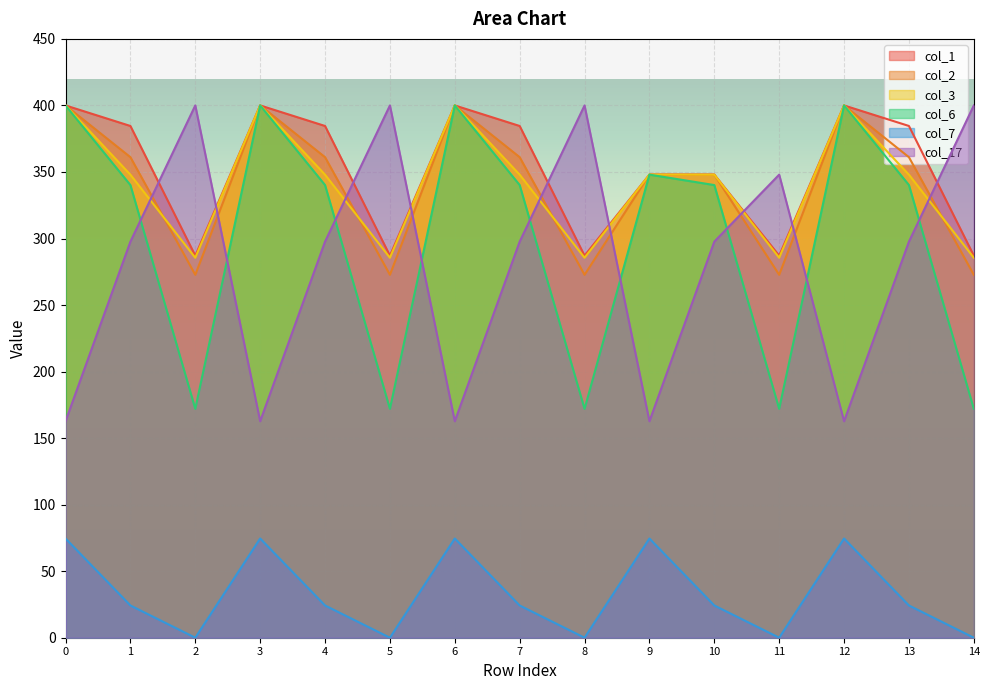

What is the difference between the second highest and second lowest values in the col_3 series?

114.5